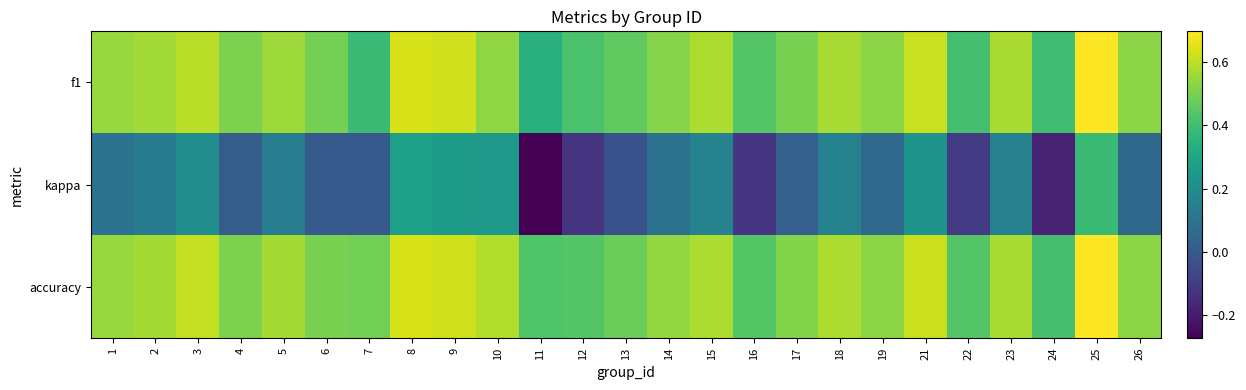

How many distinct data groups are displayed?

3